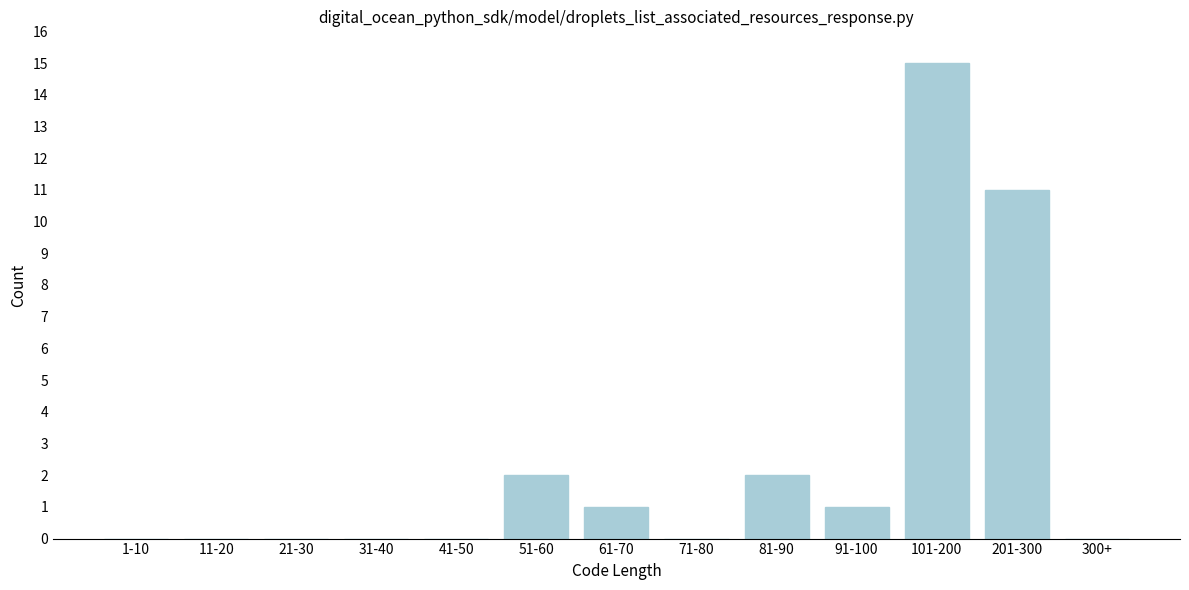

Reading left to right, what are all the values shown in this chart?

1-10=0	11-20=0	21-30=0	31-40=0	41-50=0	51-60=2	61-70=1	71-80=0	81-90=2	91-100=1	101-200=15	201-300=11	300+=0